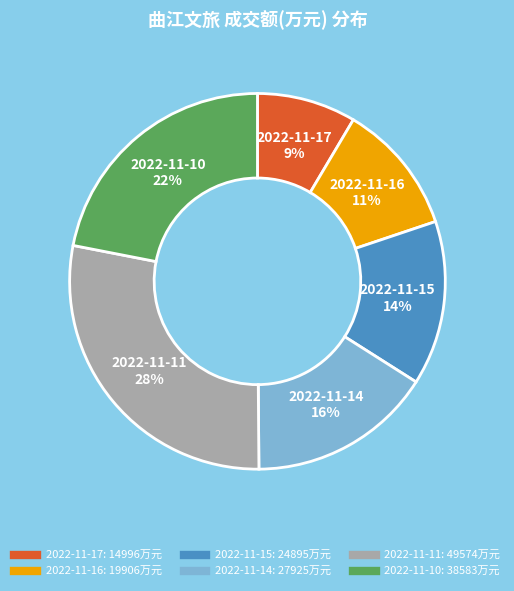

Which slice is the smallest?

2022-11-17